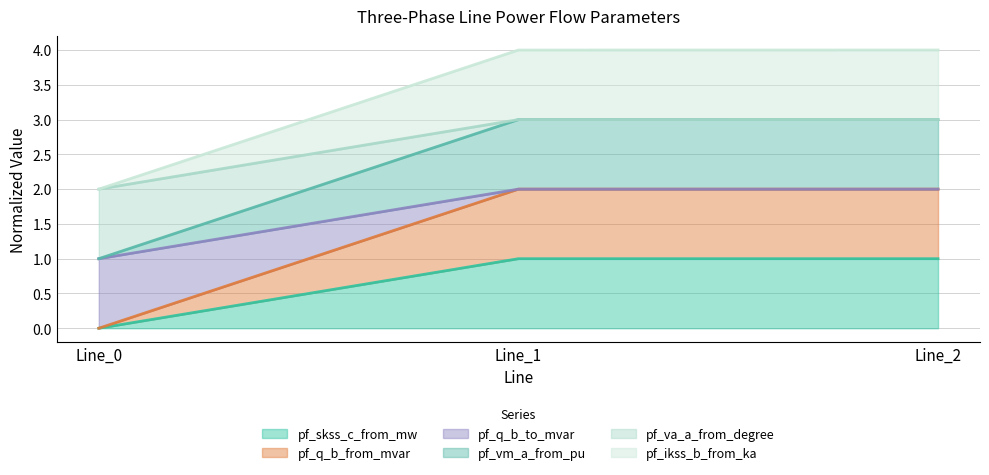

Does the chart display data point markers on the line(s)?

No